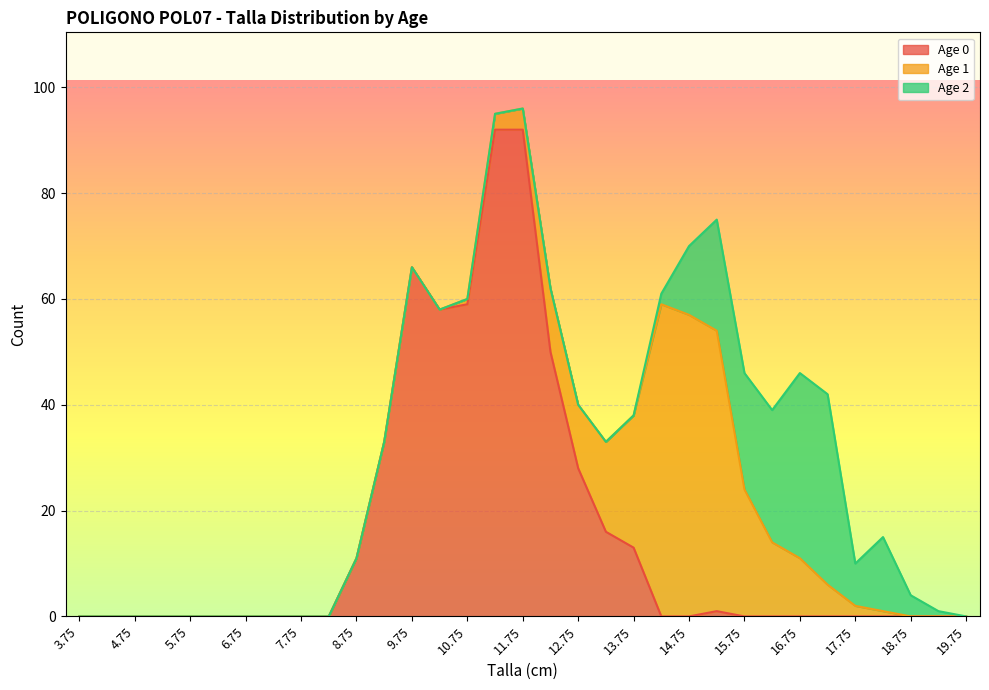

Between 9.25 and 11.25, which series saw the biggest shift?

Age 0